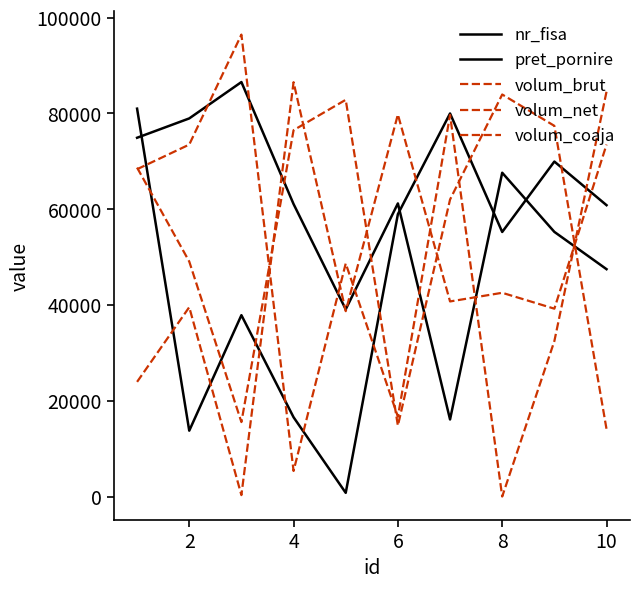

Does the chart display data point markers on the line(s)?

No